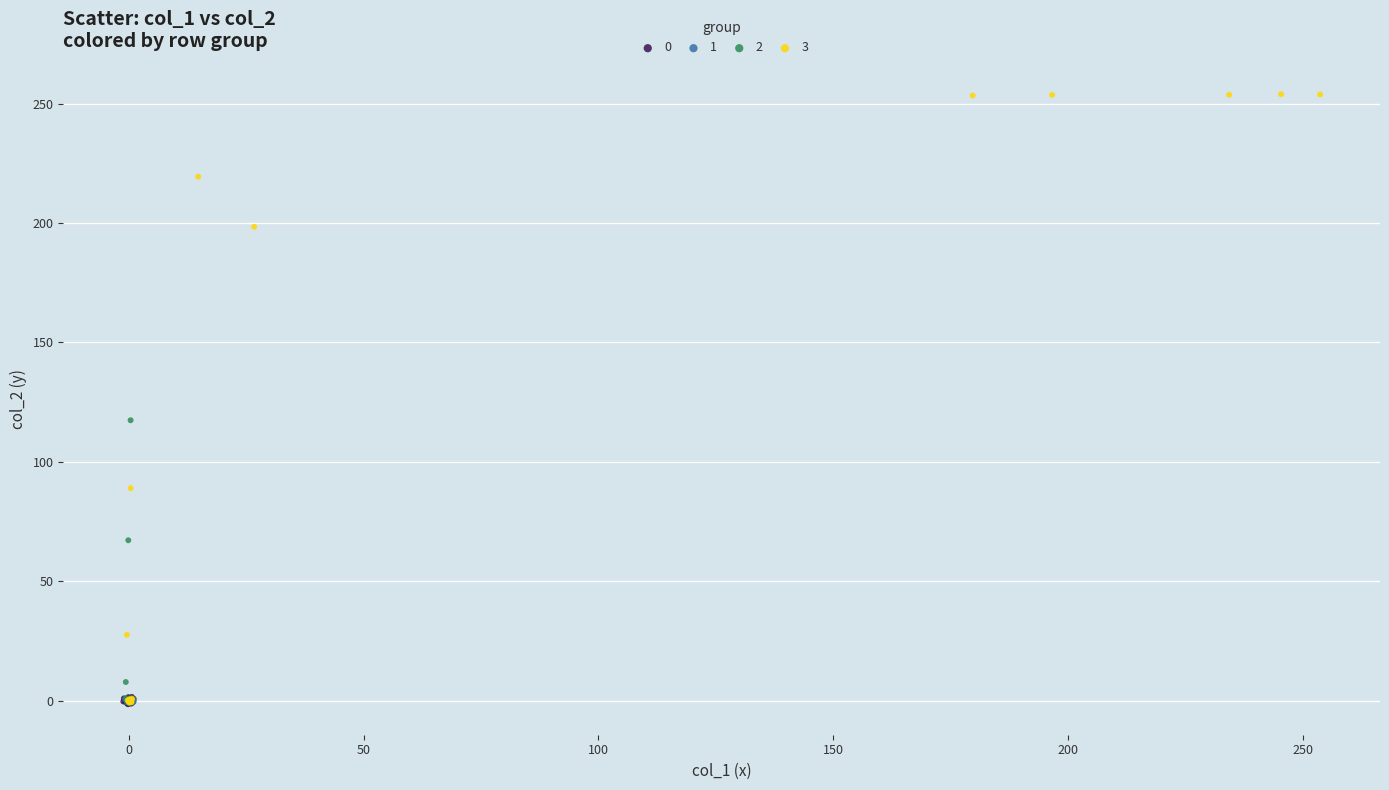

Which series has the widest spread of Y values?

3